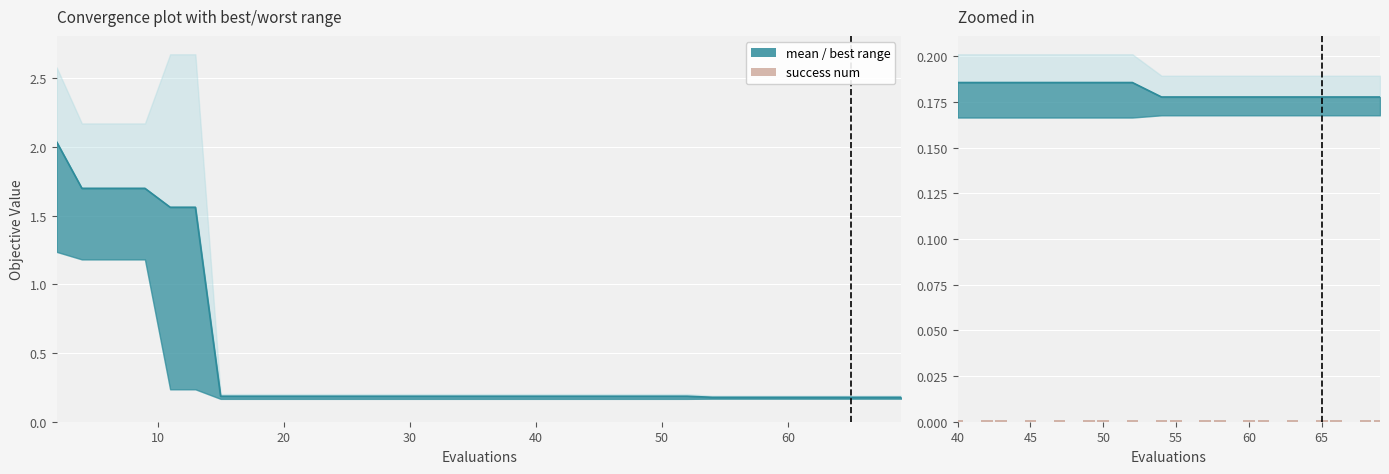

The value of mean at 40 is 0.3. True or false?

False